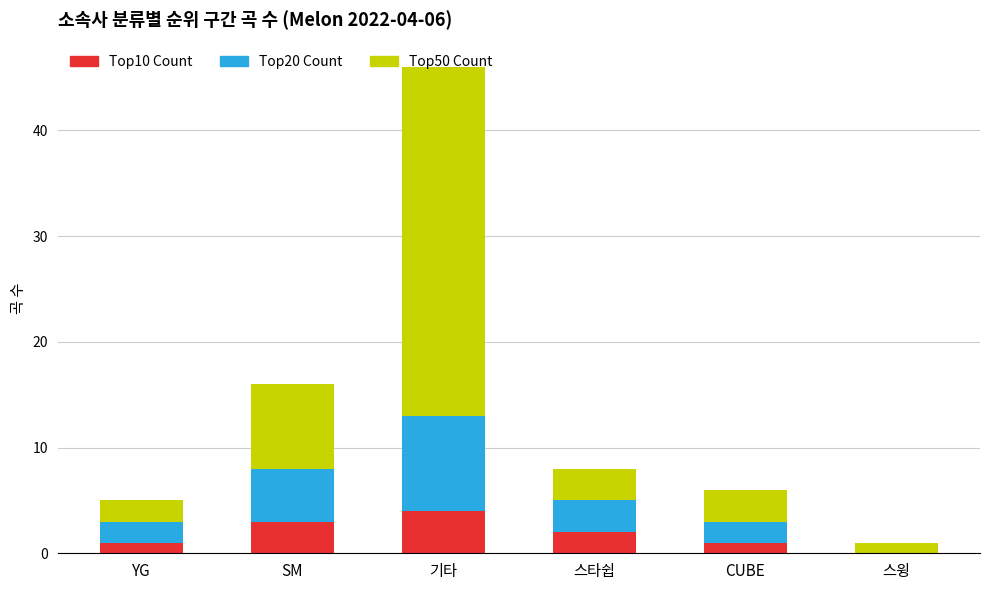

At which category is the sum across all series the highest?

기타